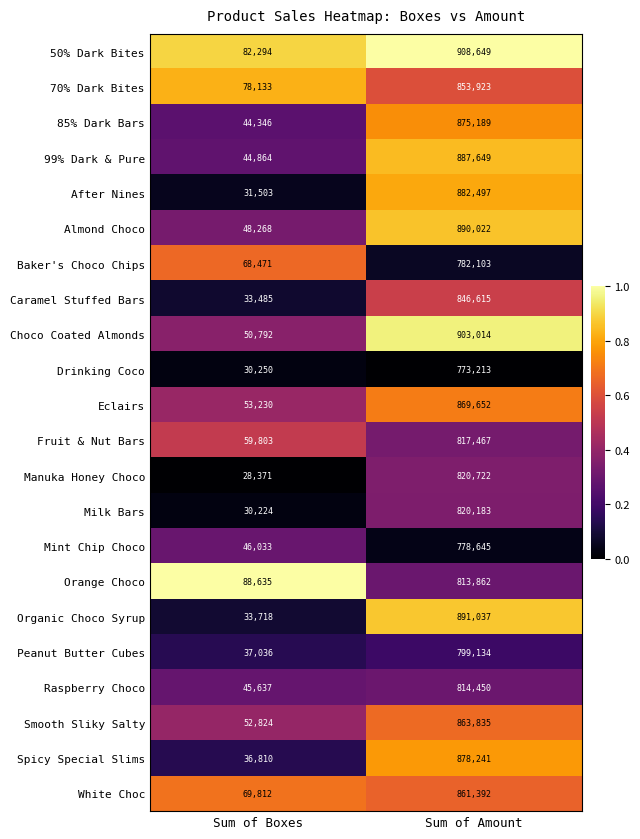

Rank the series by their maximum value, from highest to lowest.

50% Dark Bites, Choco Coated Almonds, Organic Choco Syrup, Almond Choco, 99% Dark & Pure, After Nines, Spicy Special Slims, 85% Dark Bars, Eclairs, Smooth Sliky Salty, White Choc, 70% Dark Bites, Caramel Stuffed Bars, Manuka Honey Choco, Milk Bars, Fruit & Nut Bars, Raspberry Choco, Orange Choco, Peanut Butter Cubes, Baker's Choco Chips, Mint Chip Choco, Drinking Coco